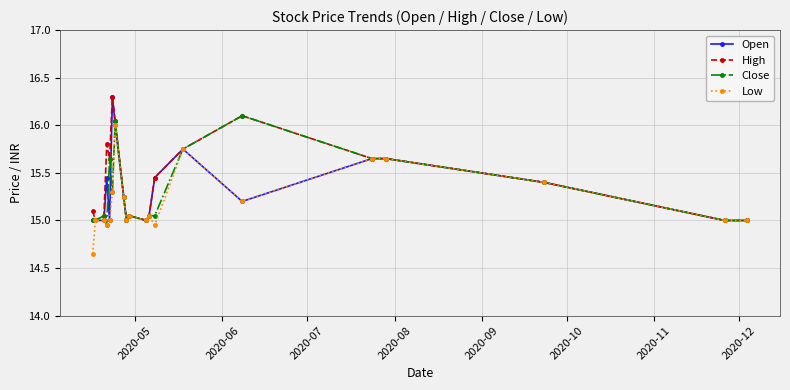

How many distinct data groups are displayed?

4